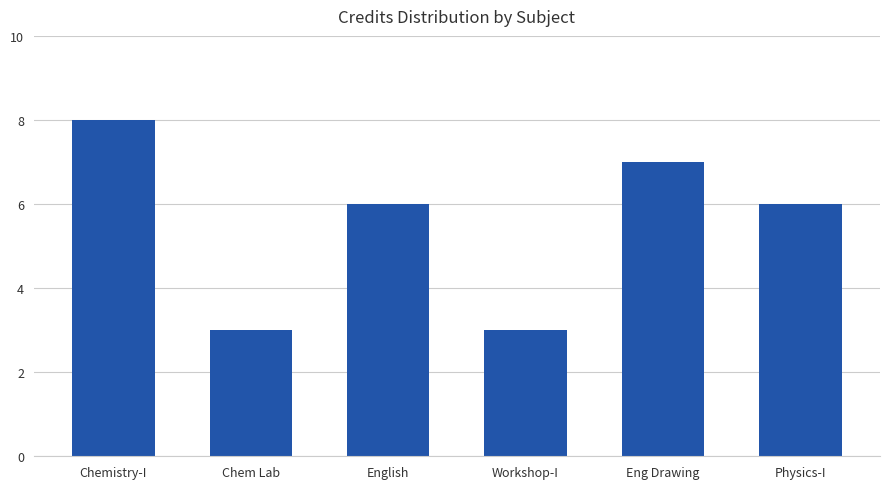

Reading left to right, what are all the values shown in this chart?

Chemistry-I=8	Chem Lab=3	English=6	Workshop-I=3	Eng Drawing=7	Physics-I=6